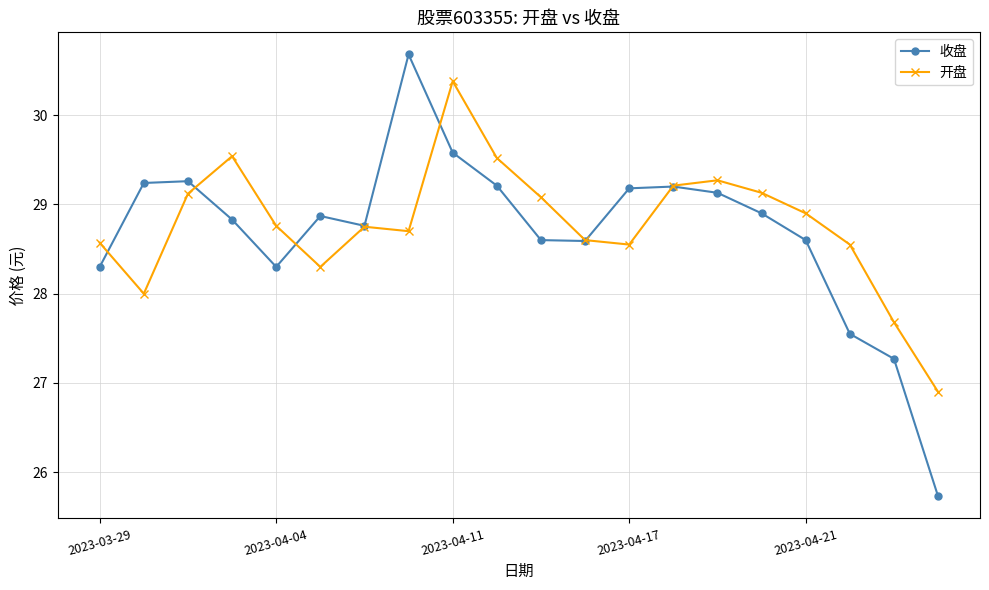

Rank the series by their maximum value, from lowest to highest.

开盘, 收盘